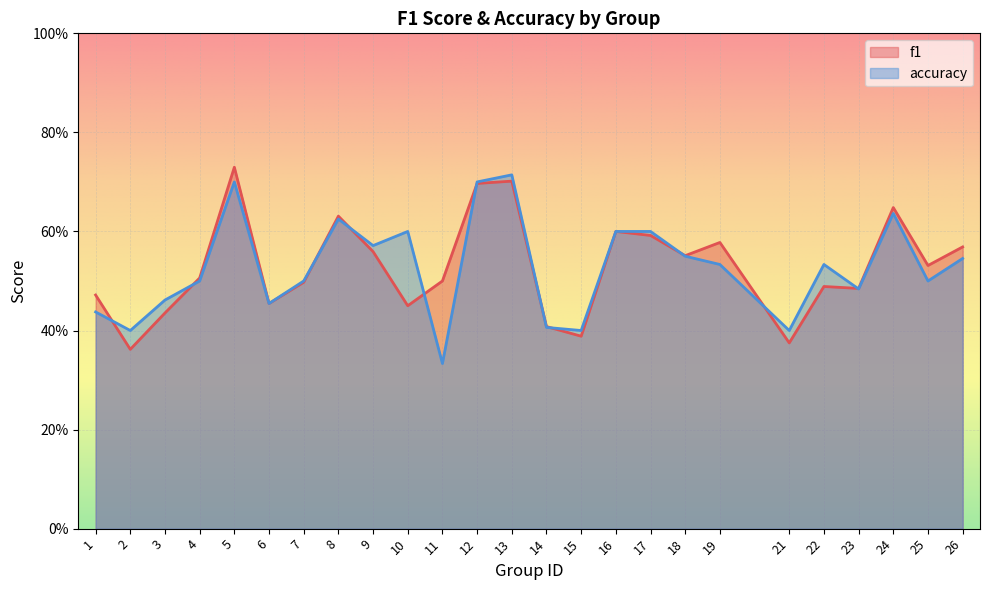

Does the chart display data point markers on the line(s)?

No